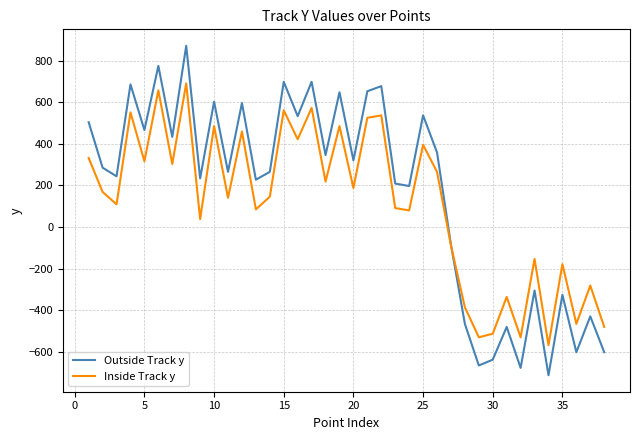

Rank the series by their maximum value, from highest to lowest.

Outside Track y, Inside Track y